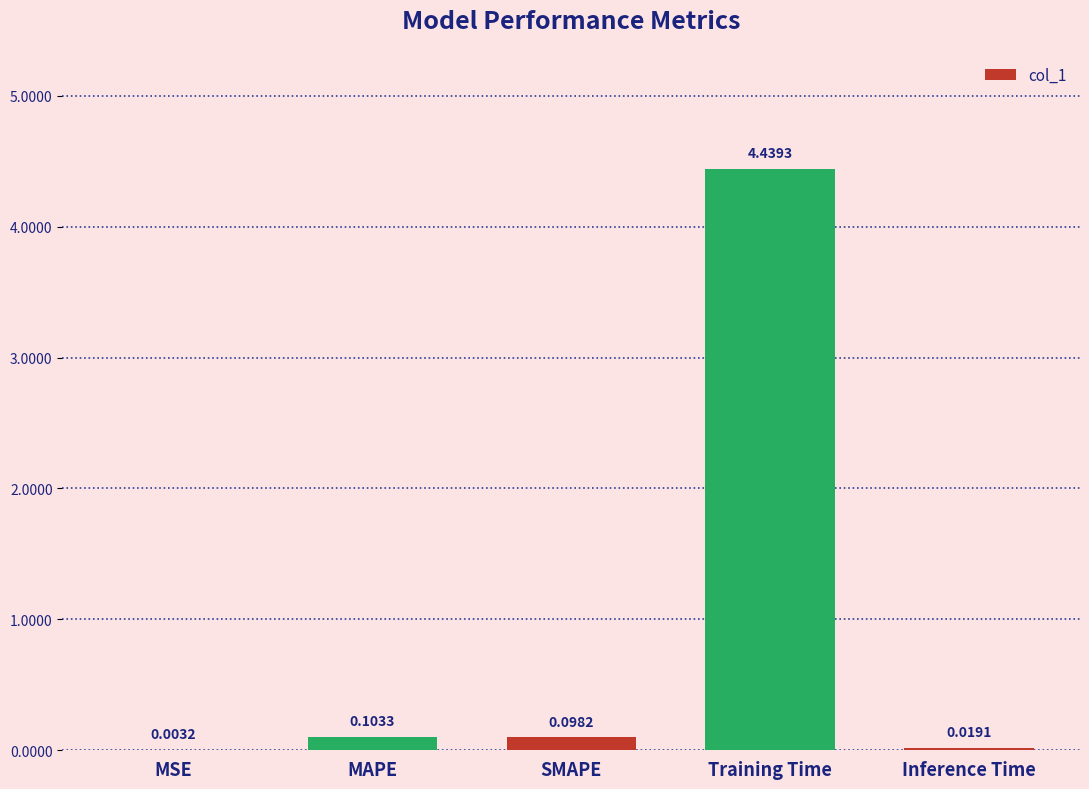

Where is the data nearest to the value 2?

MAPE